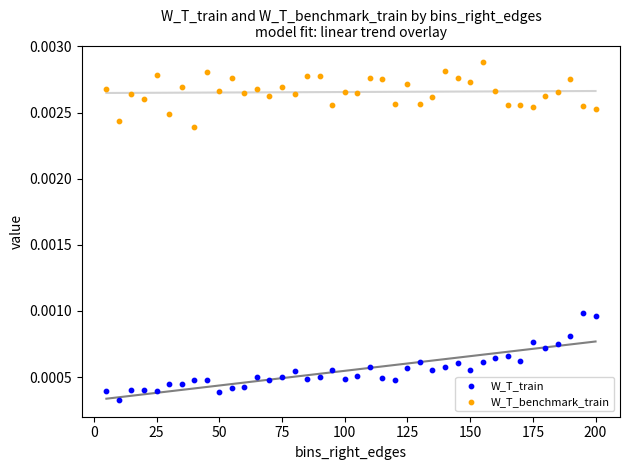

Across all data points, what is the range of X values (max minus min)?

195.0